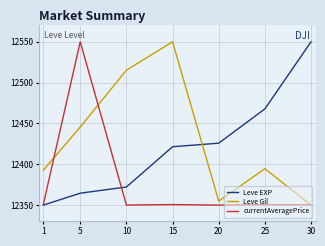

Does the chart have visible grid lines?

Yes